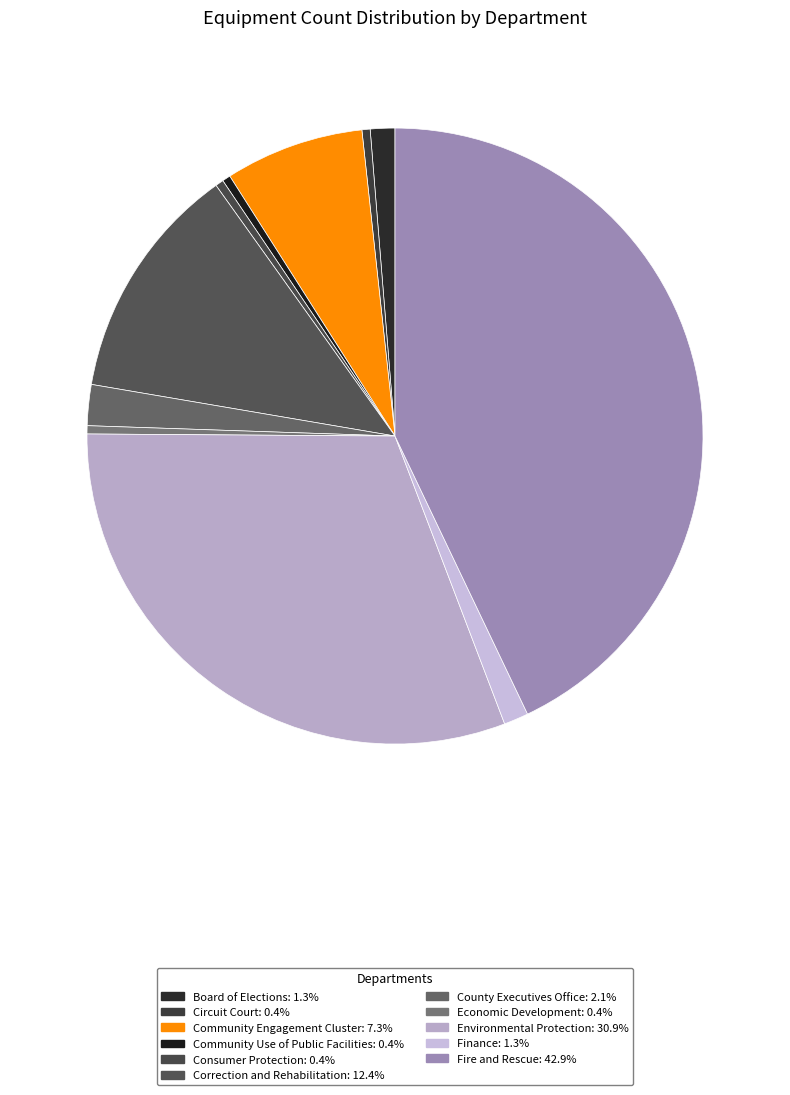

Which category has the biggest portion of the pie?

Fire and Rescue